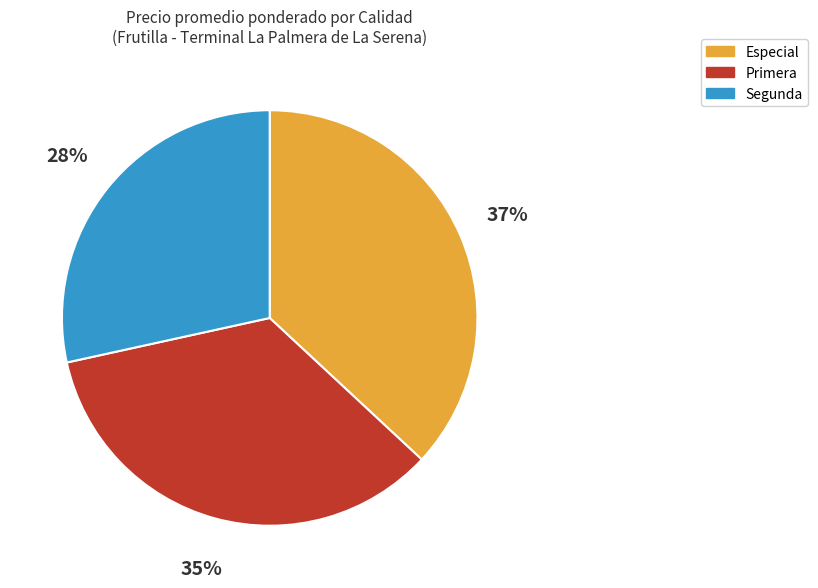

To the nearest percent, what is the average slice percentage?

33%